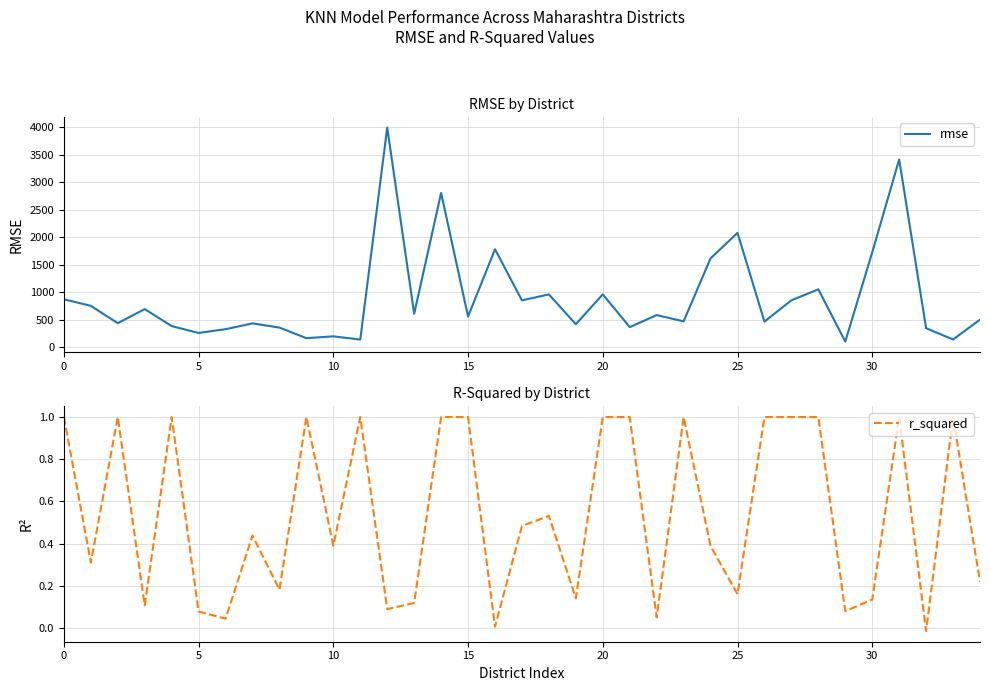

At how many categories does at least one series exceed 2768?

3